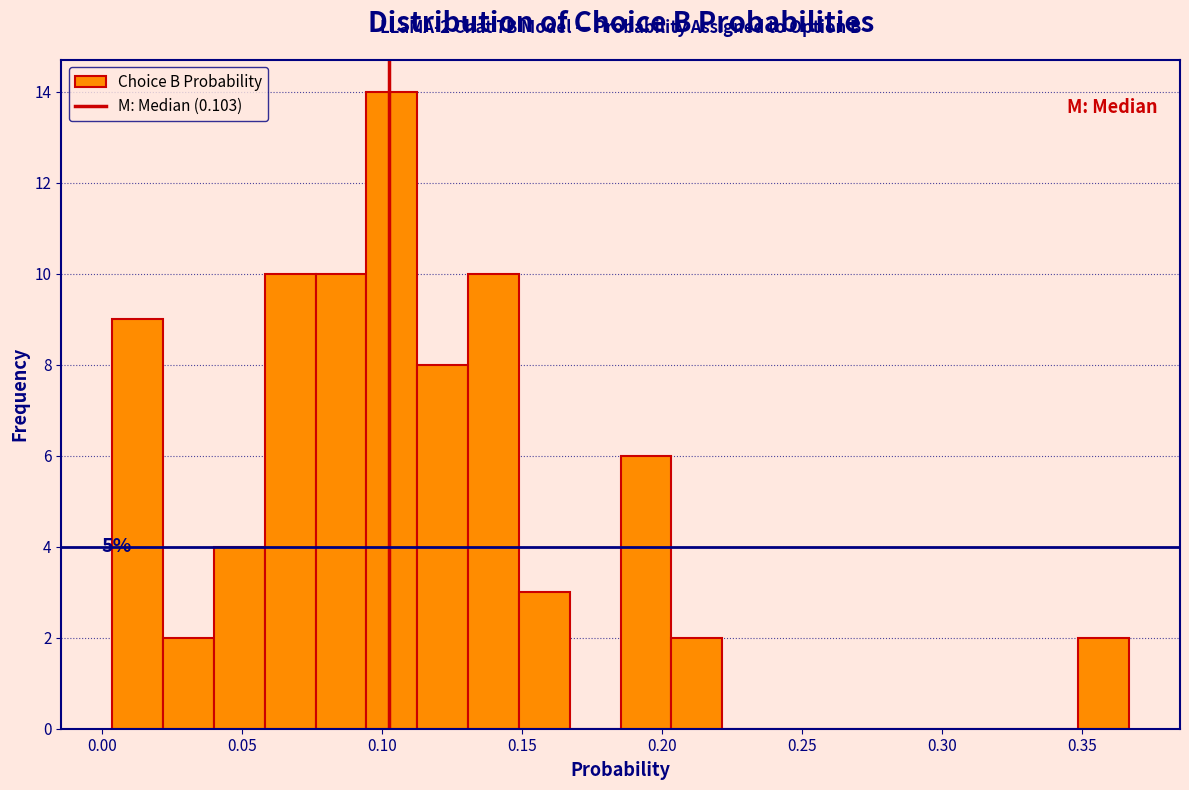

Around what value on the x-axis is the tallest bar? Give the approximate position of its centre, as read against the axis.

0.105